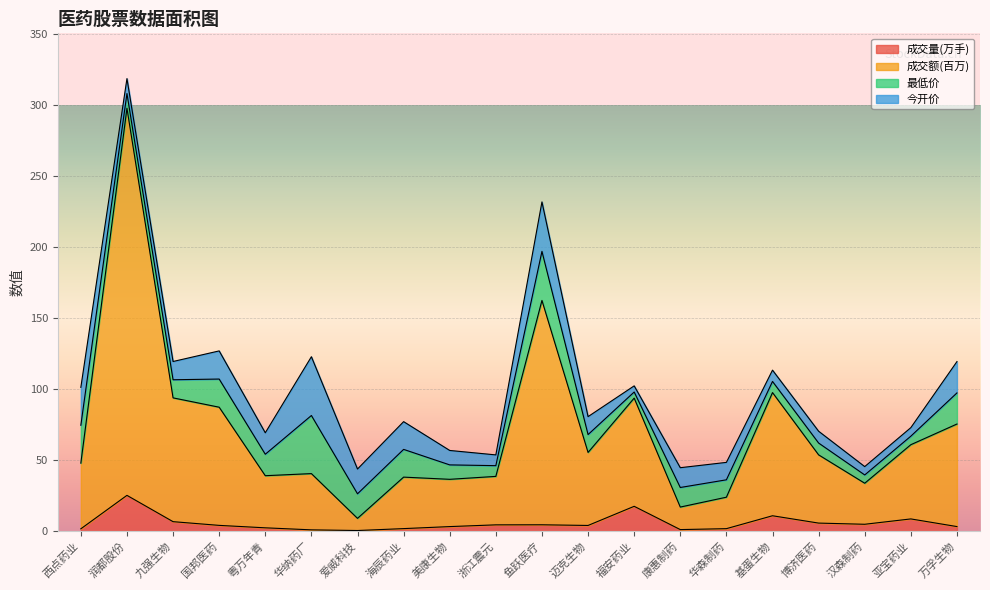

Which series has the largest range (max minus min)?

成交额(百万)